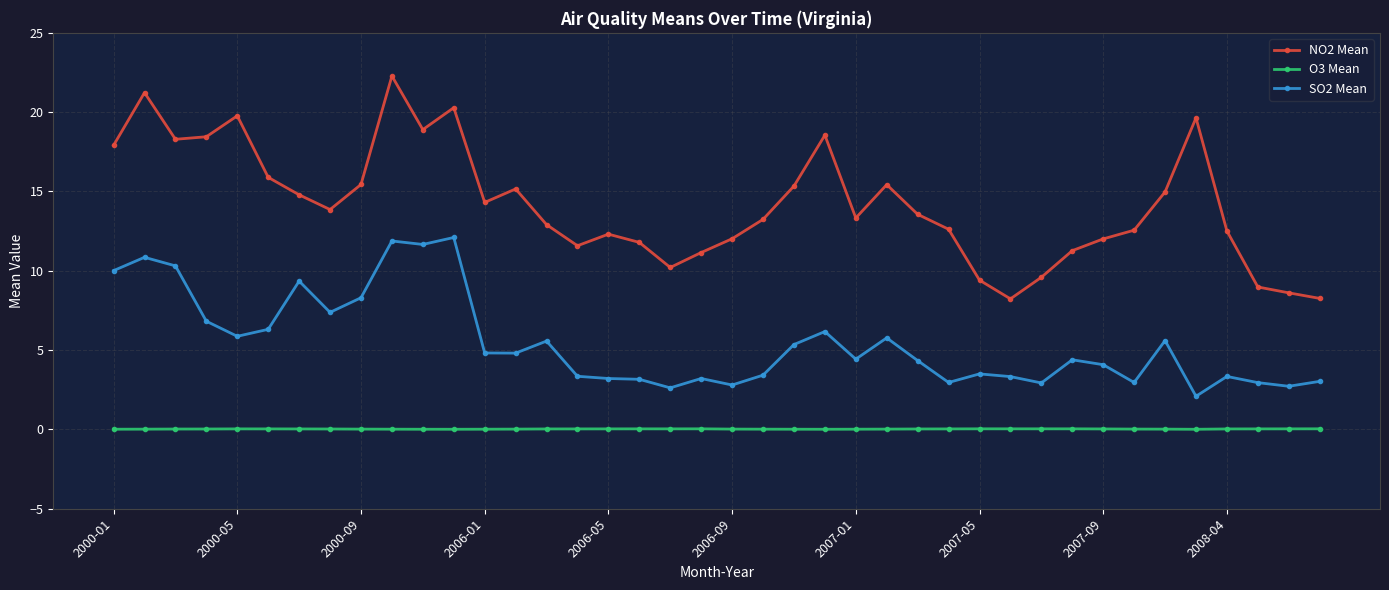

What is the maximum value shown in the chart?

22.3